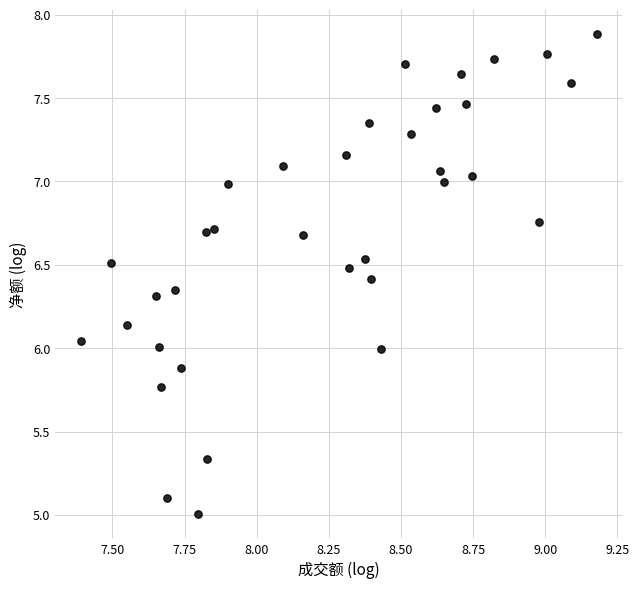

What is the range of Y values (max minus min)?

2.9